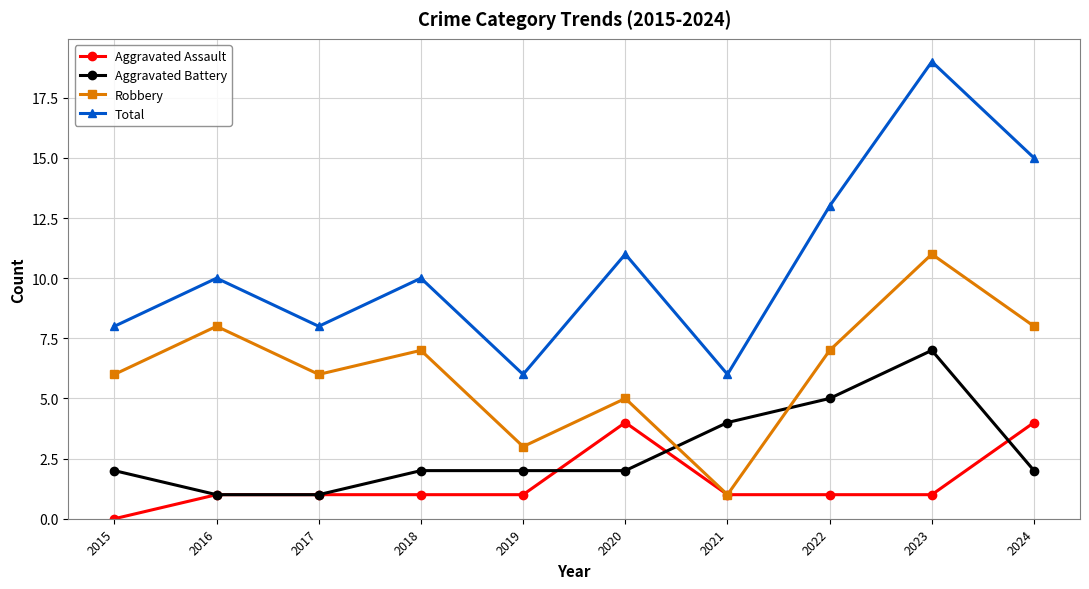

How many lines are shown in the chart?

4